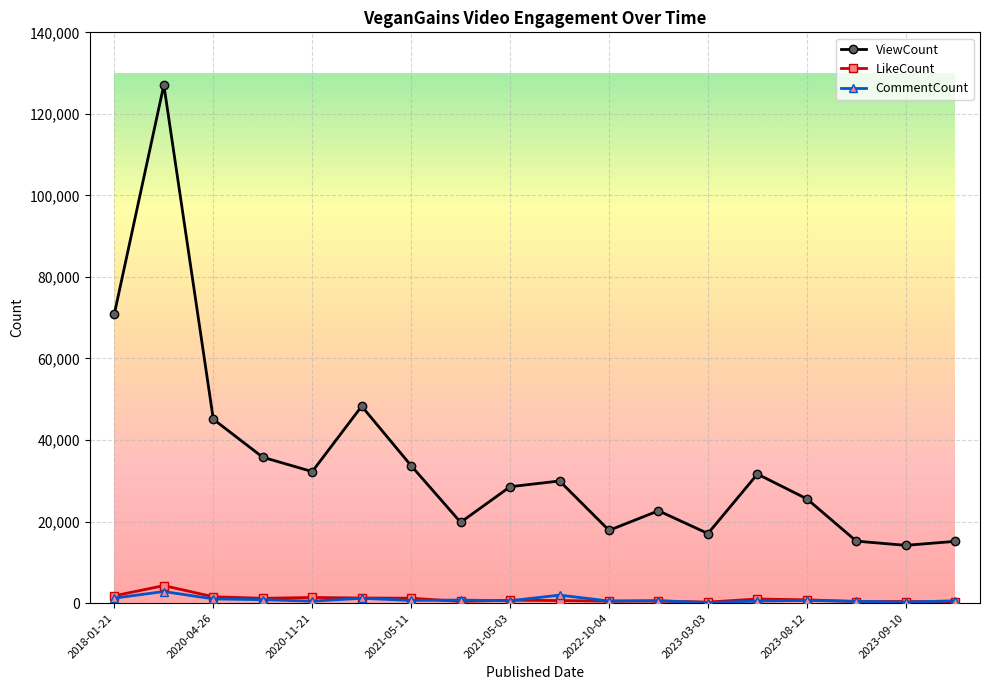

Which series has the widest spread of values?

ViewCount